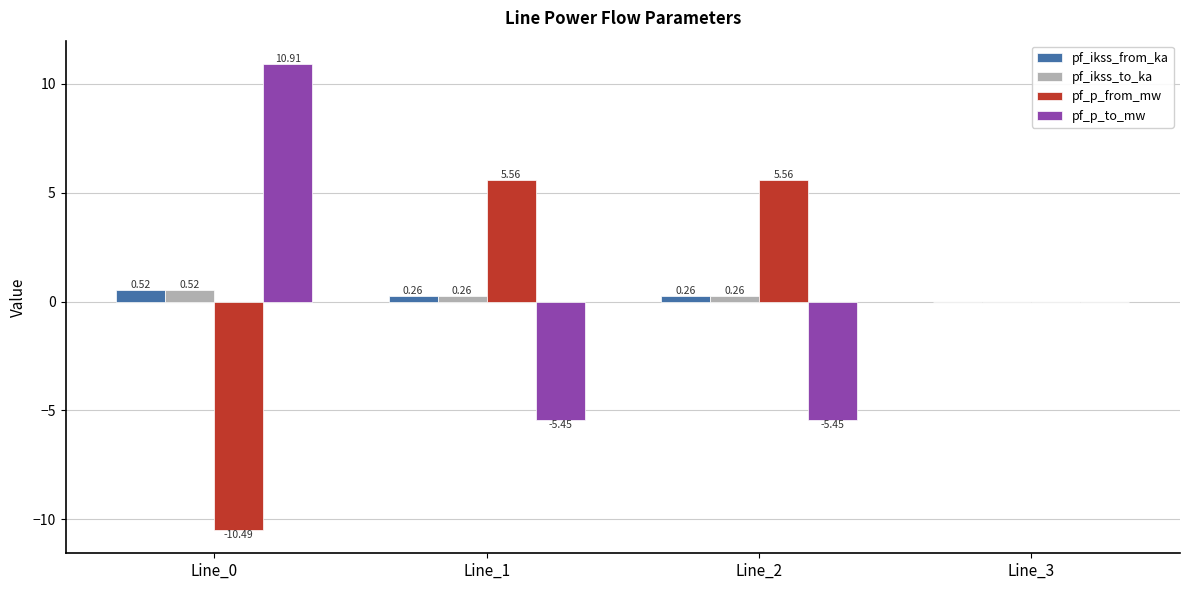

Which series changed the most between Line_0 and Line_3?

pf_p_to_mw